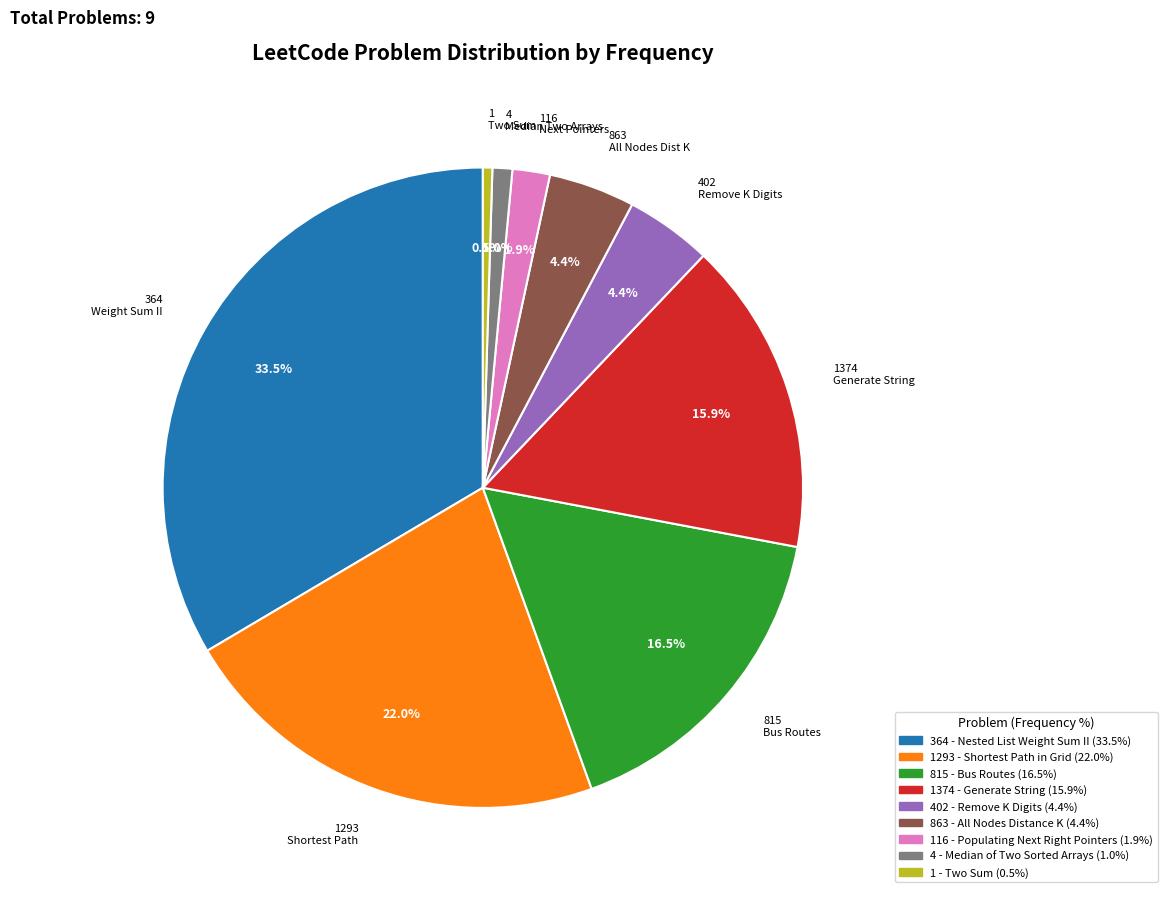

What percentage is NOT represented by 1293 - Shortest Path in Grid?

78.0%